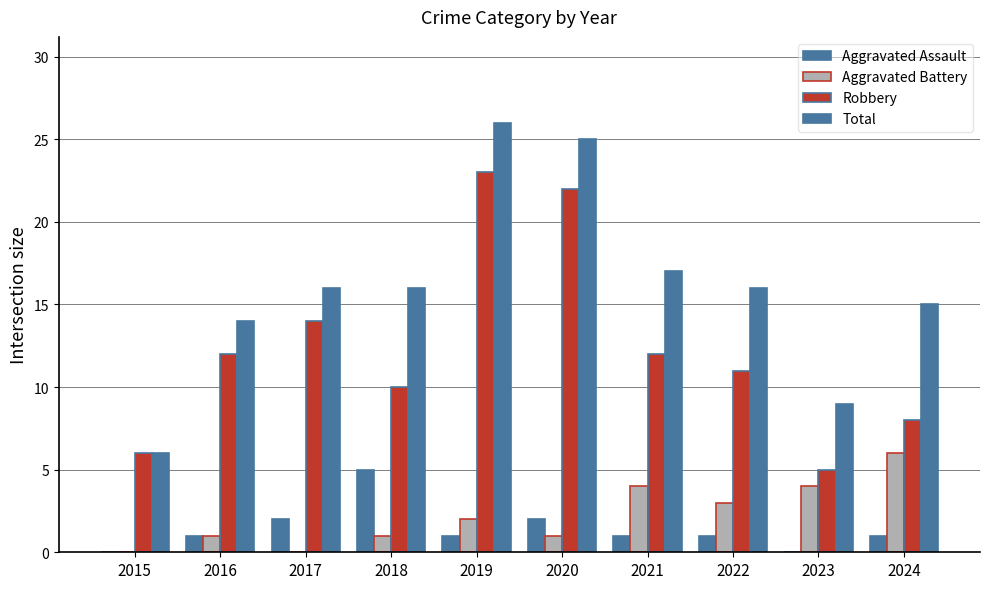

What is the value of the Aggravated Battery bar at the 2nd from the left?

1